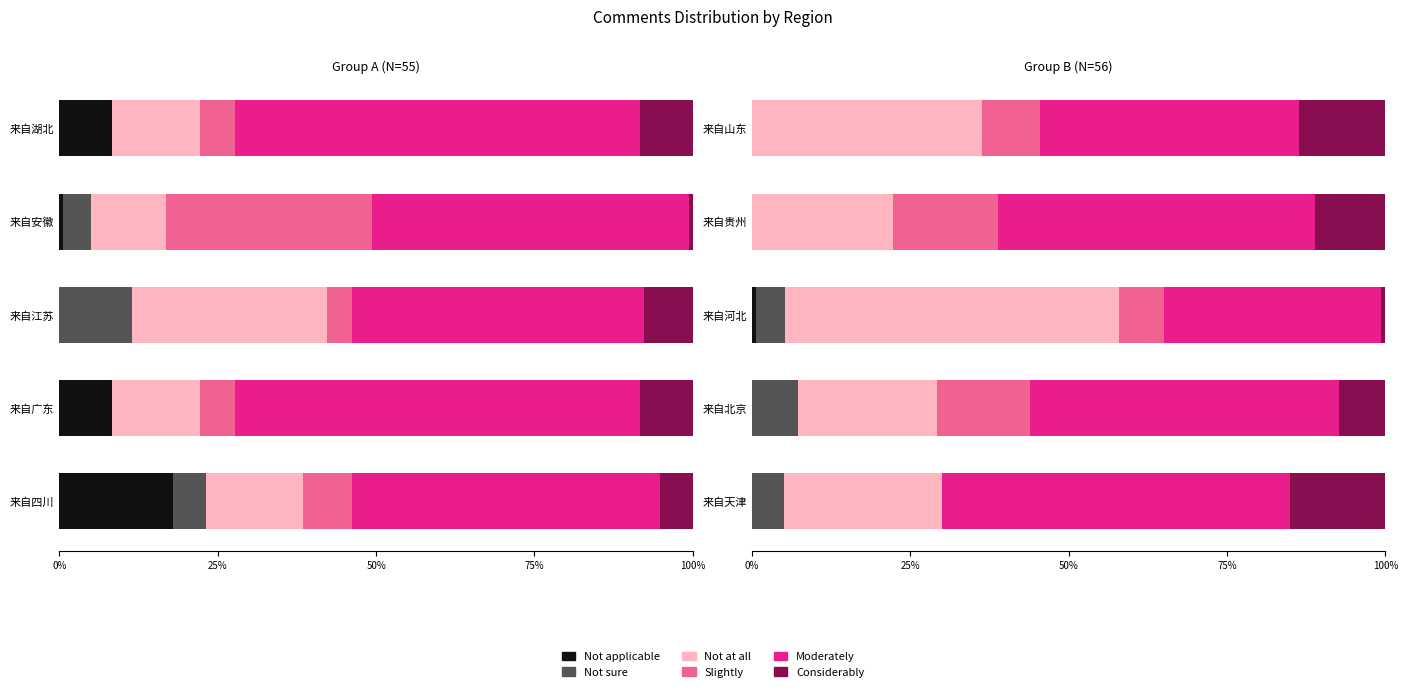

What is the spread (max minus min) of values at 来自天津?

55.0